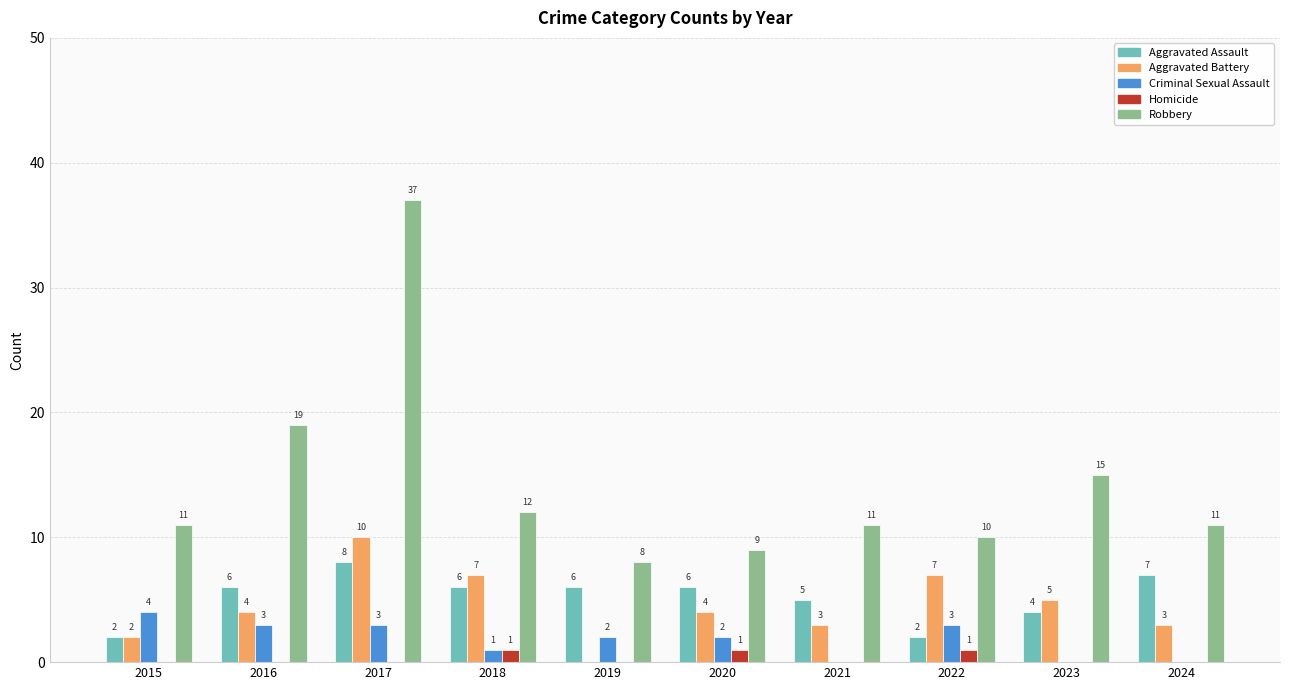

Reading left to right, what are all the values shown in this chart?

Aggravated Assault: 2015=2	2016=6	2017=8	2018=6	2019=6	2020=6	2021=5	2022=2	2023=4	2024=7
Aggravated Battery: 2015=2	2016=4	2017=10	2018=7	2019=0	2020=4	2021=3	2022=7	2023=5	2024=3
Criminal Sexual Assault: 2015=4	2016=3	2017=3	2018=1	2019=2	2020=2	2021=0	2022=3	2023=0	2024=0
Homicide: 2015=0	2016=0	2017=0	2018=1	2019=0	2020=1	2021=0	2022=1	2023=0	2024=0
Robbery: 2015=11	2016=19	2017=37	2018=12	2019=8	2020=9	2021=11	2022=10	2023=15	2024=11